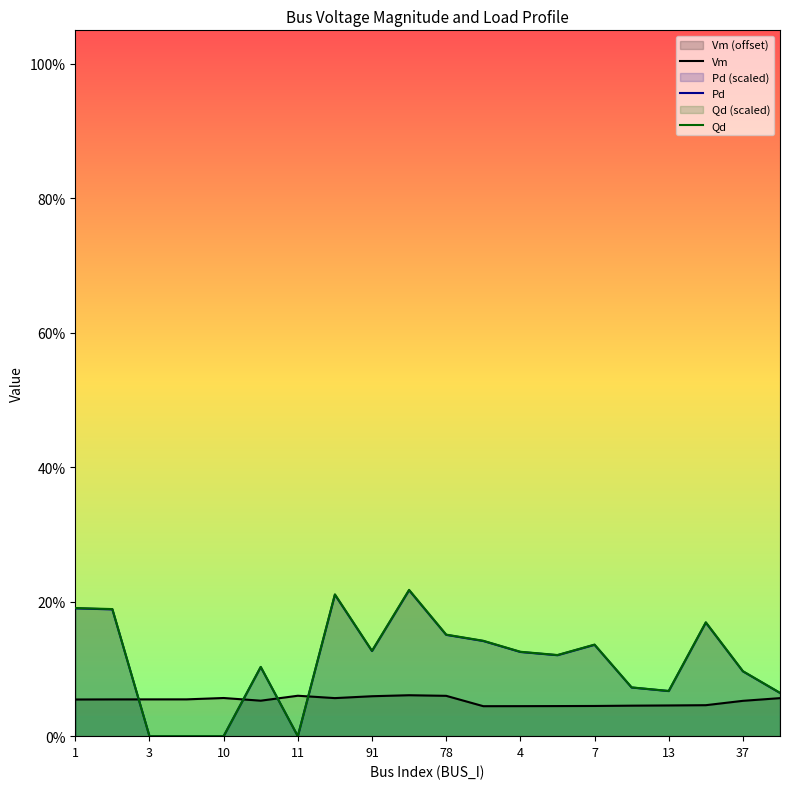

What is the approximate value of Qd at 15?

0.1